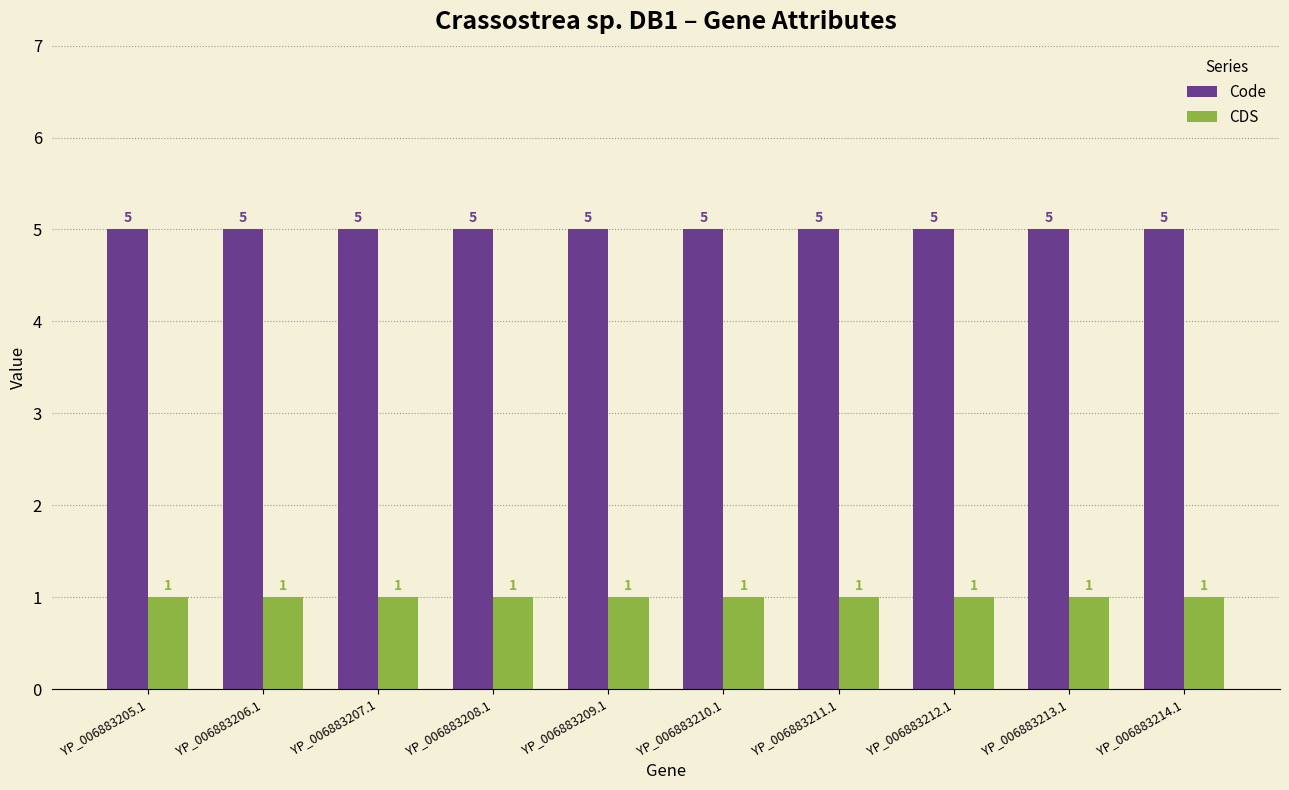

Reading left to right, extract all data points from this chart.

Code: 5	5	5	5	5	5	5	5	5	5
CDS: 1	1	1	1	1	1	1	1	1	1